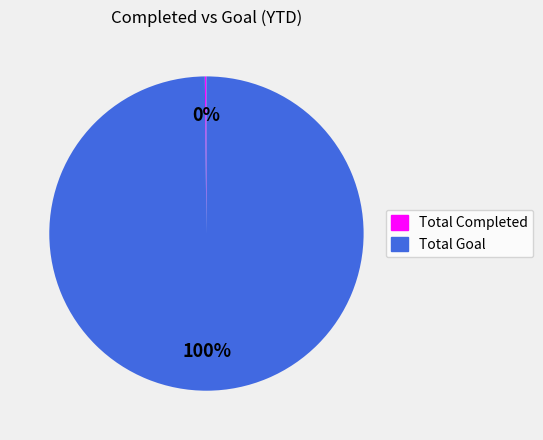

What is the largest slice in the pie chart?

Total Goal